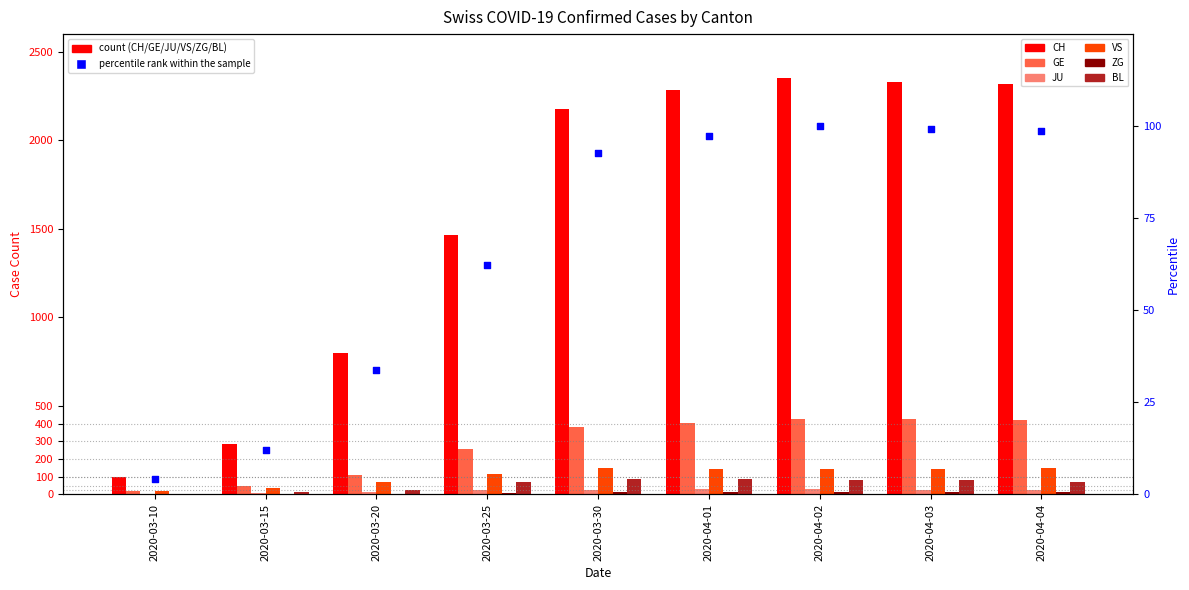

What are all the series names shown in the legend?

CH, GE, JU, VS, ZG, BL